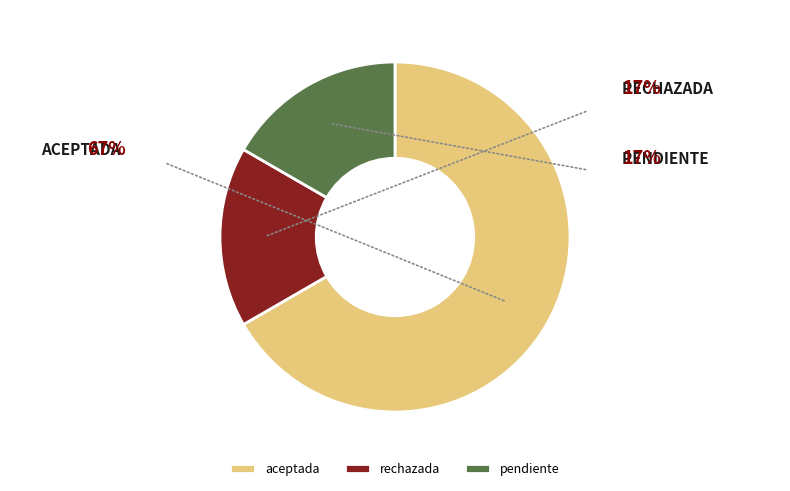

What is the majority slice?

aceptada